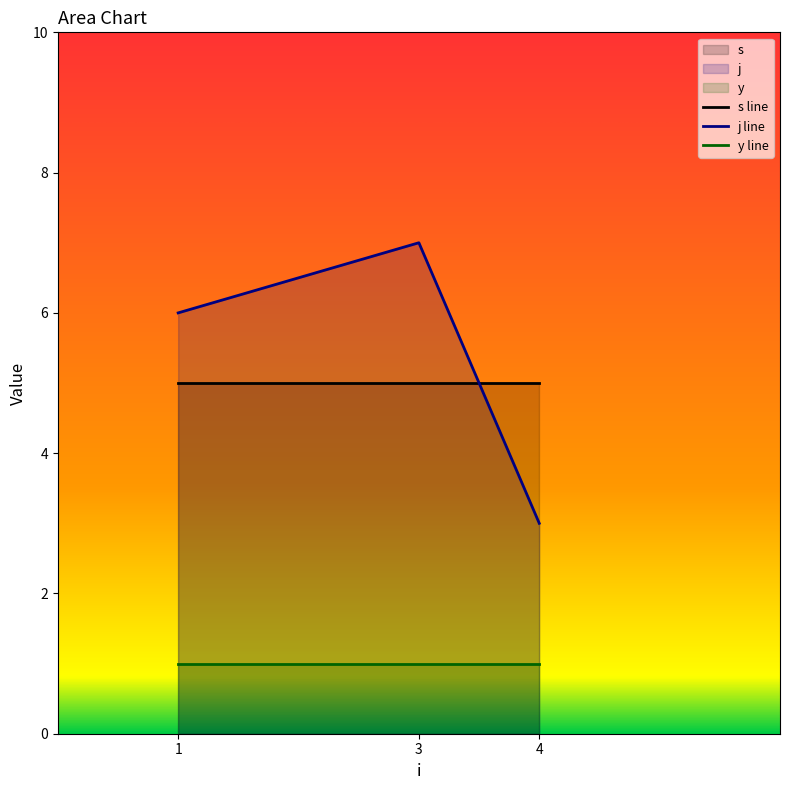

True or false: y has a value of 1 at 3.

True